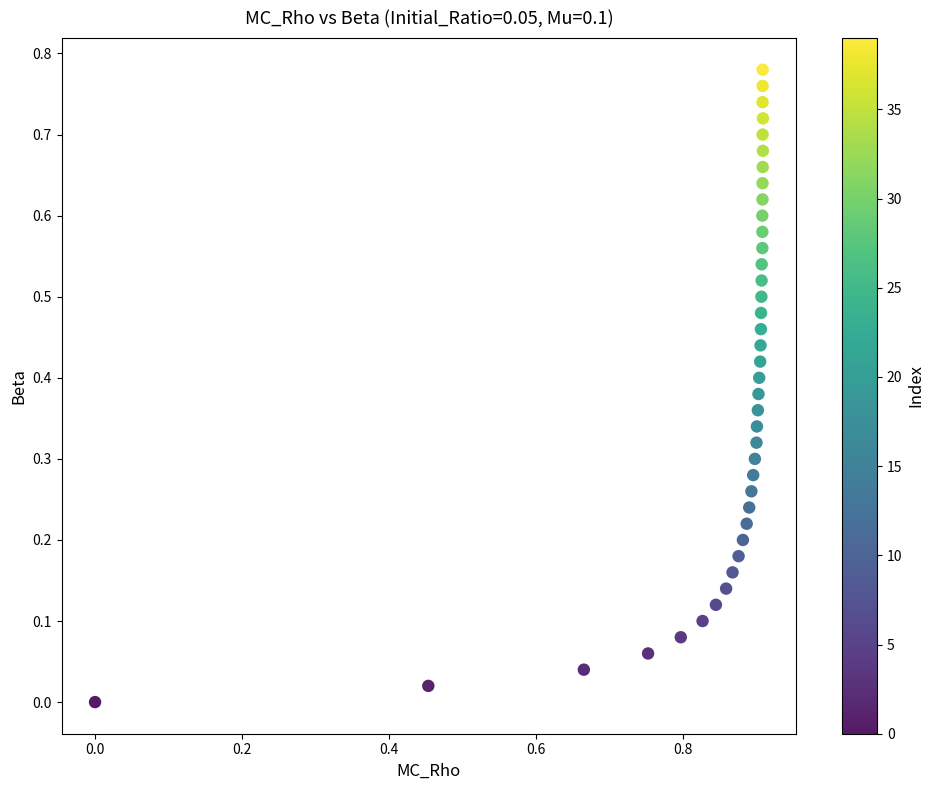

What is the range of X values (max minus min)?

0.9